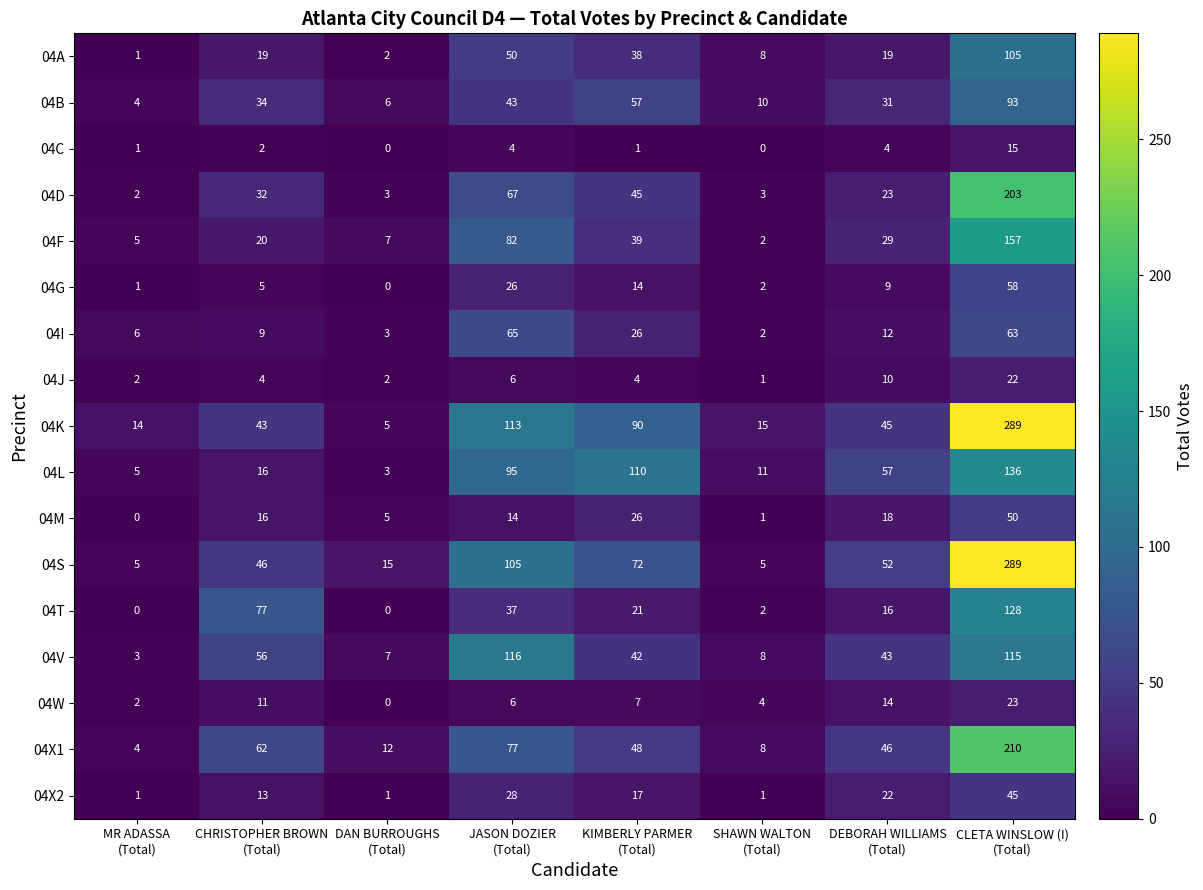

Which series has the largest total across all categories?

04K